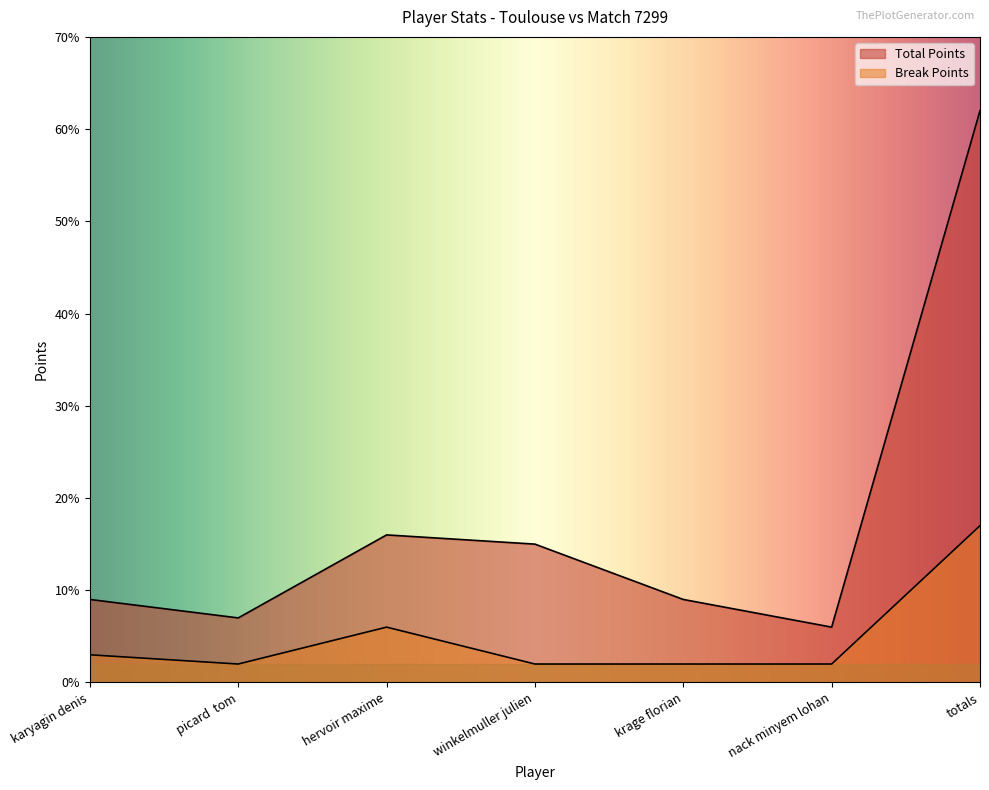

At which label is Break Points closest to 9?

hervoir maxime